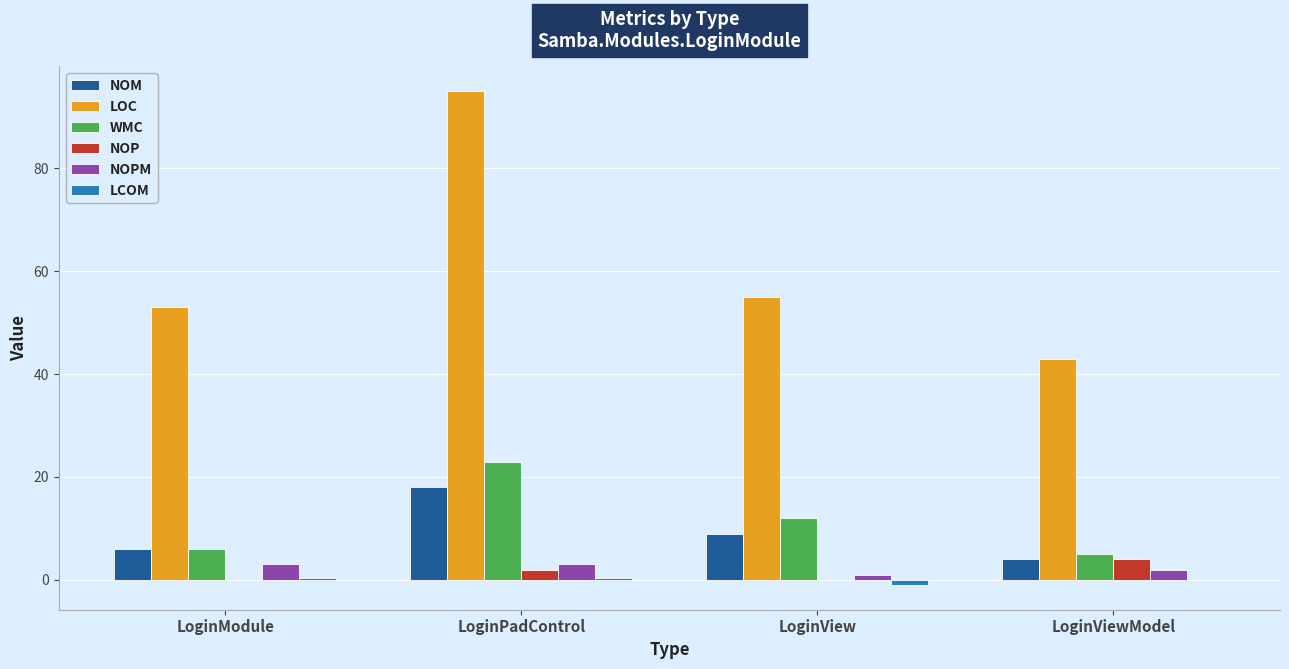

The value of NOM at LoginModule is 6.0. True or false?

True